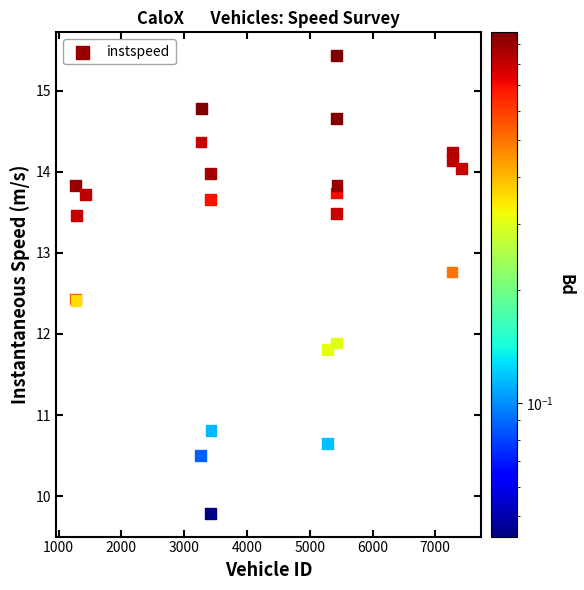

What Y value in the scatter plot is closest to 12?

11.9